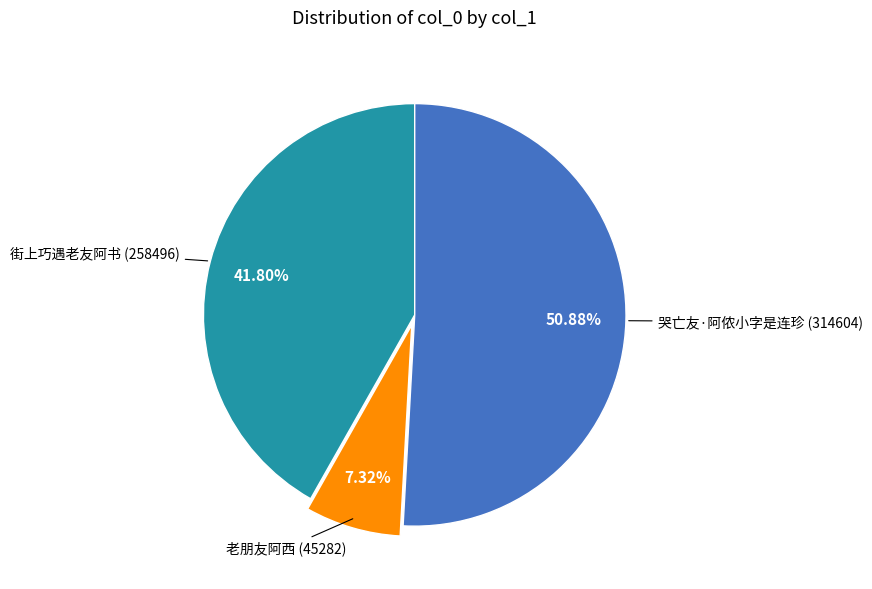

Is there any slice that represents more than half of the pie?

Yes